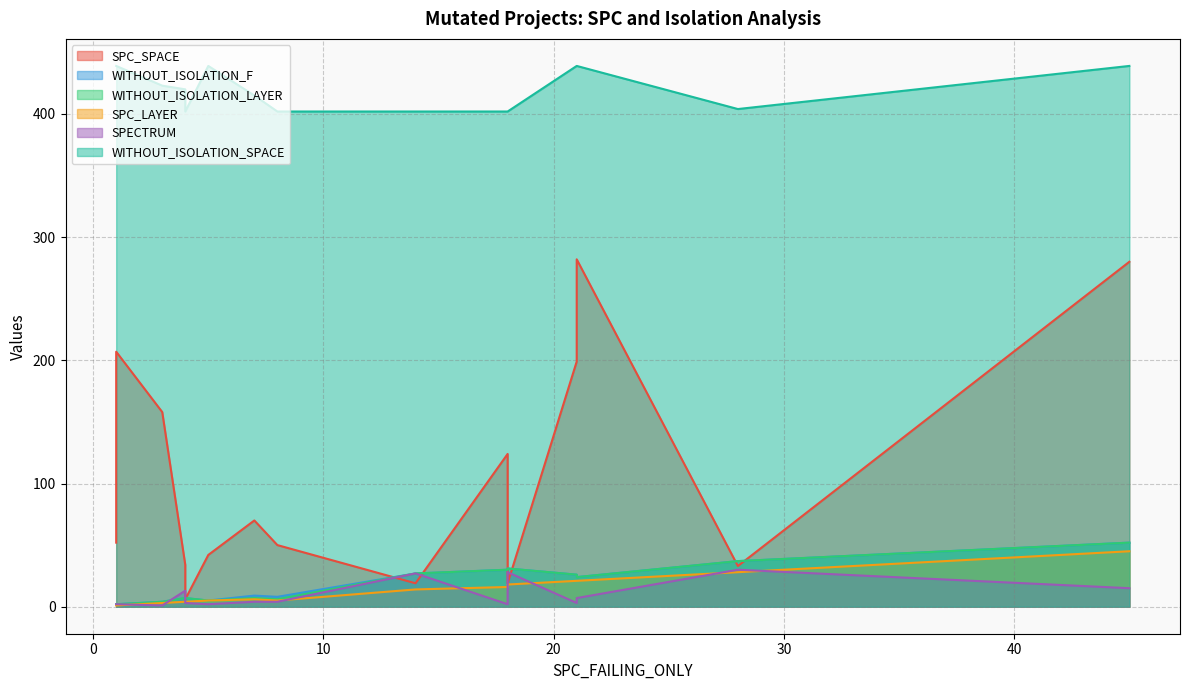

What is the value of the WITHOUT_ISOLATION_SPACE point at the 12th from the left?

439